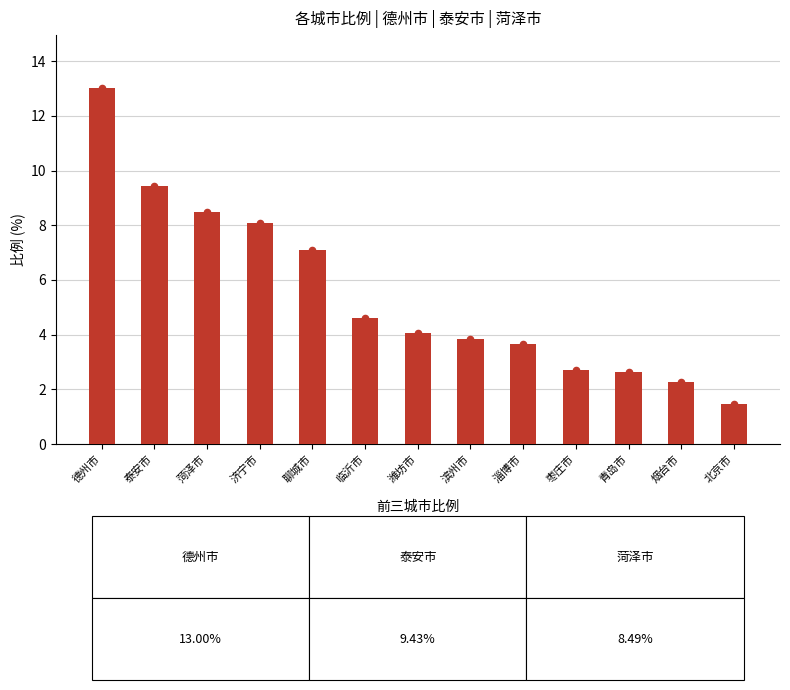

Which has a higher value, 北京市 or 临沂市?

临沂市